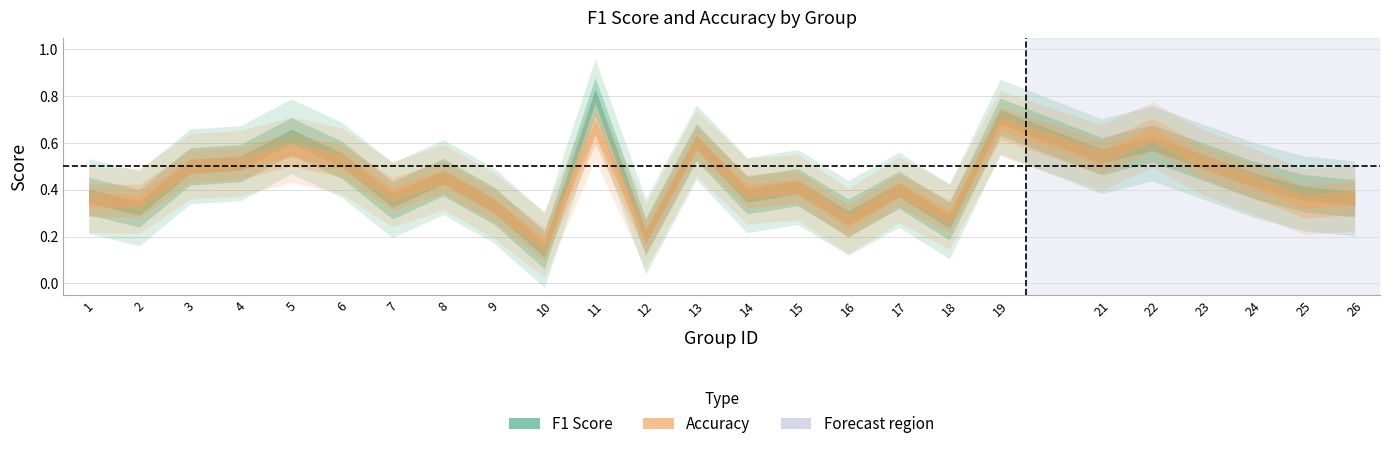

What is the difference between the accuracy values at 16 and 19?

0.4